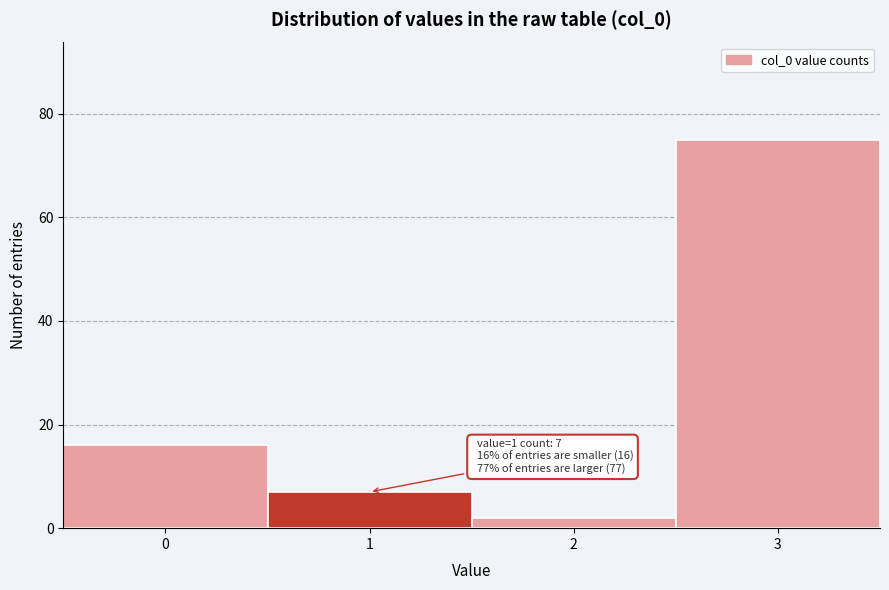

Reading right to left, extract all data points from this chart.

3=75	2=2	1=7	0=16